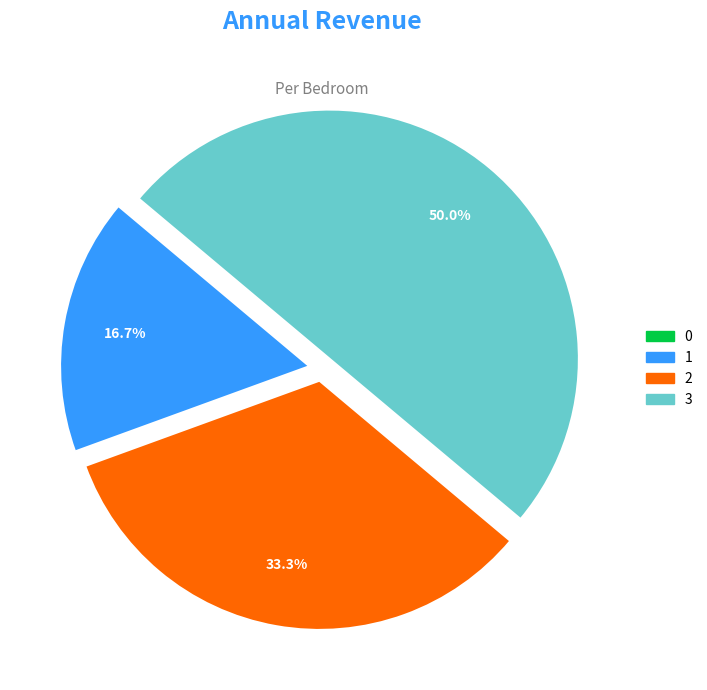

Does 1 represent more than half of the total?

No